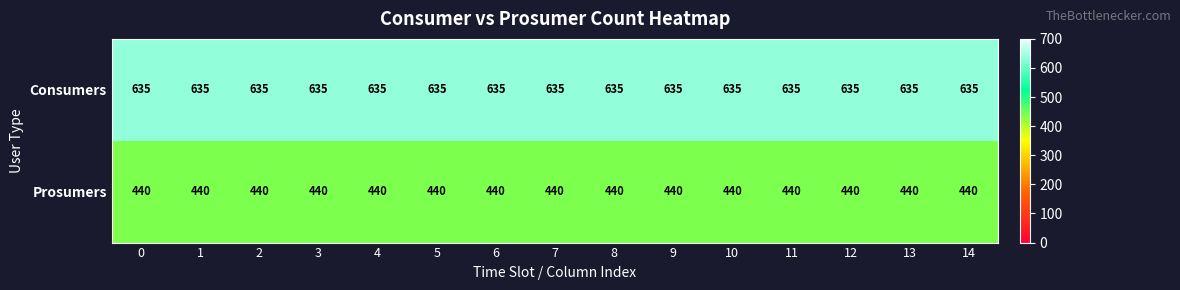

Count the number of categories in the chart.

15